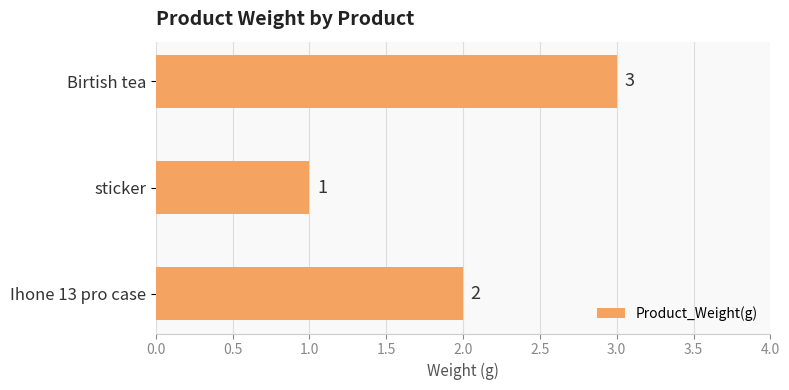

List the labels in order of value, smallest first.

sticker, Ihone 13 pro case, Birtish tea